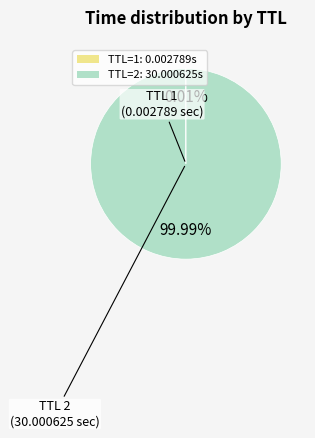

Is there a majority slice in this chart?

Yes